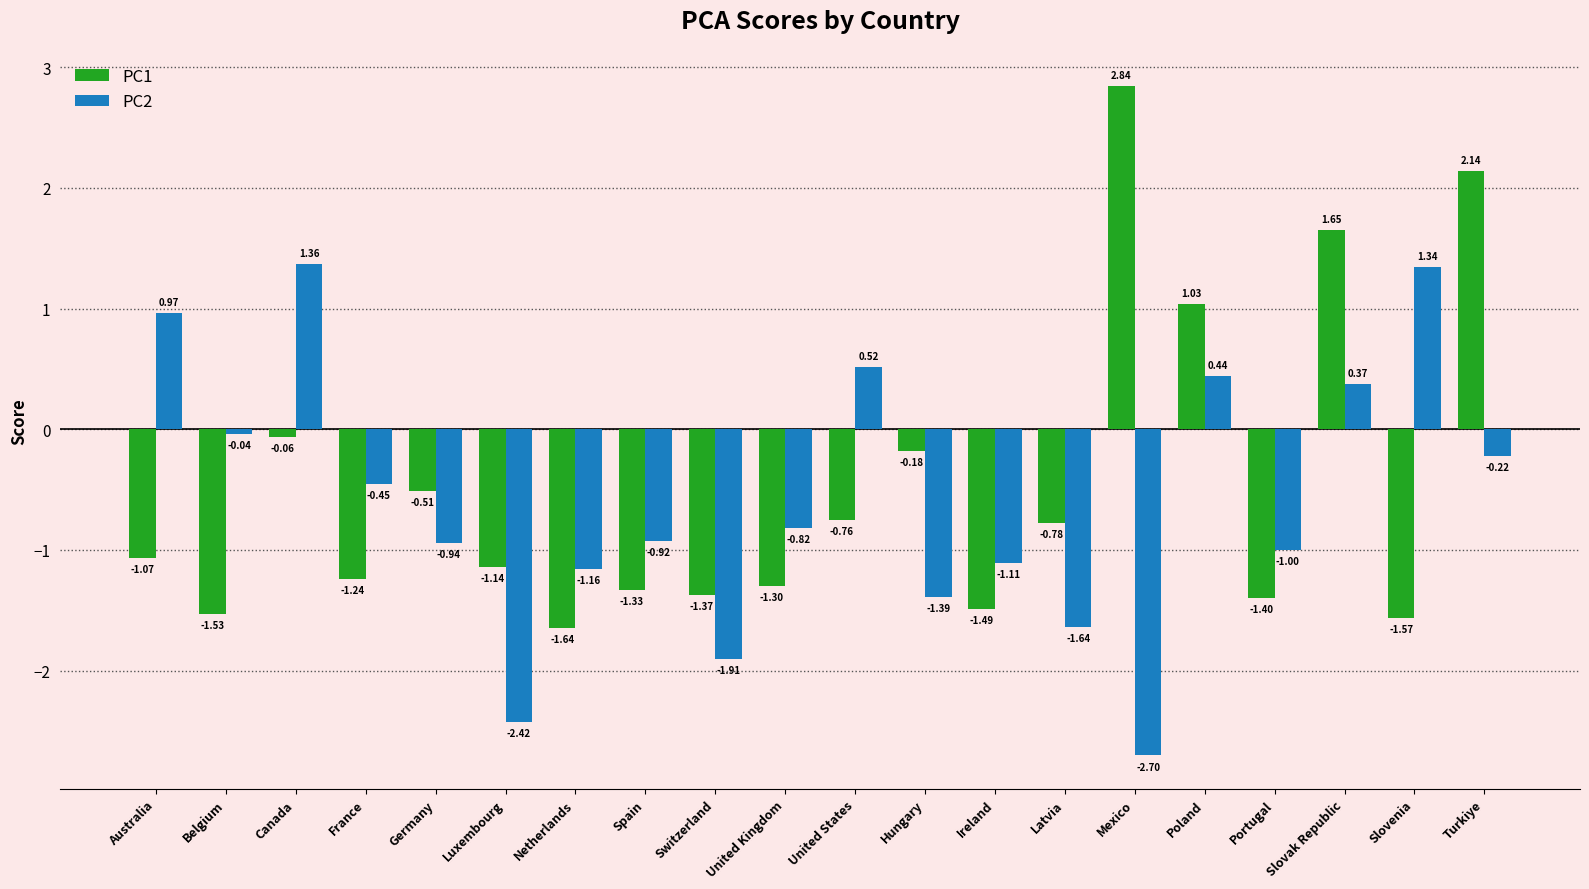

What are all the series names shown in the legend?

PC1, PC2